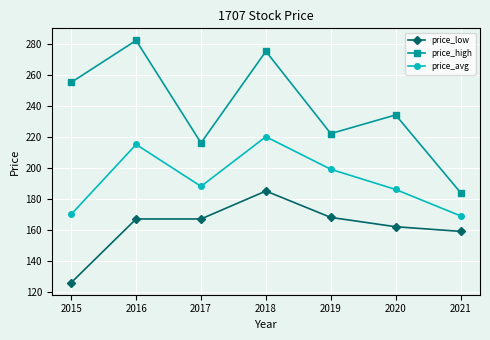

True or false: price_low and price_avg cross at least once.

False